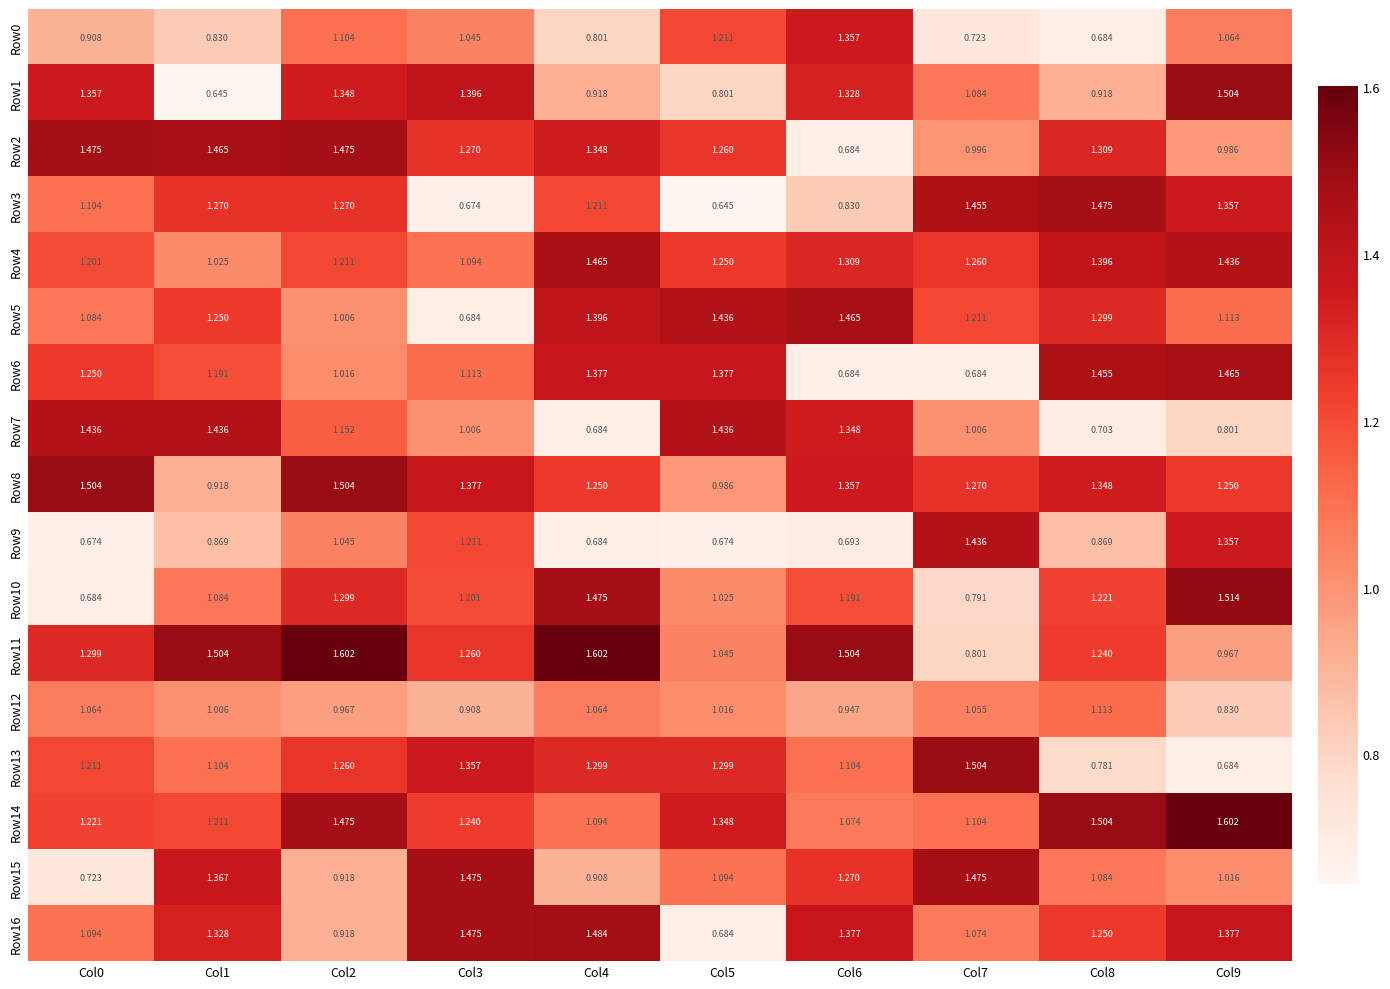

Is the value of Row7 at Col2 greater than the value of Row1 at Col3?

No